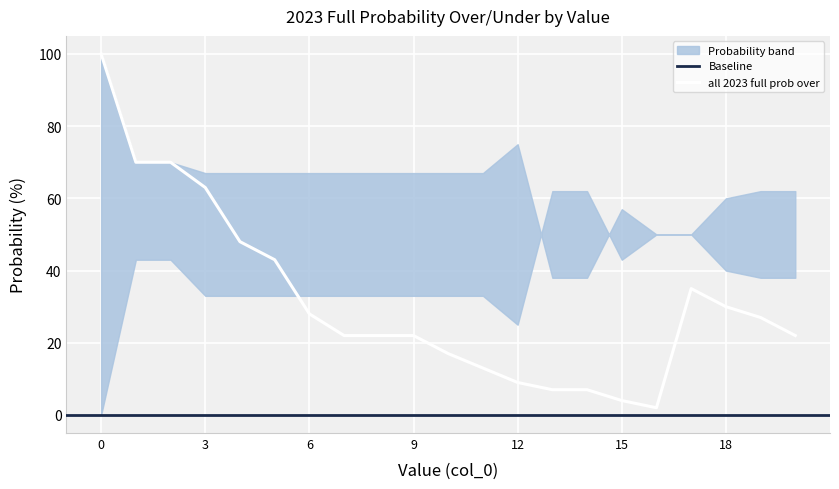

Between 0 and 17, which series saw the biggest shift?

all 2023 full prob over